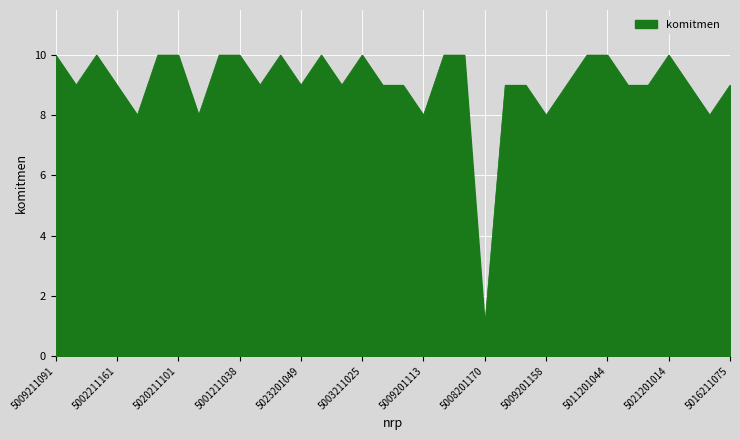

What is the greatest value displayed?

10